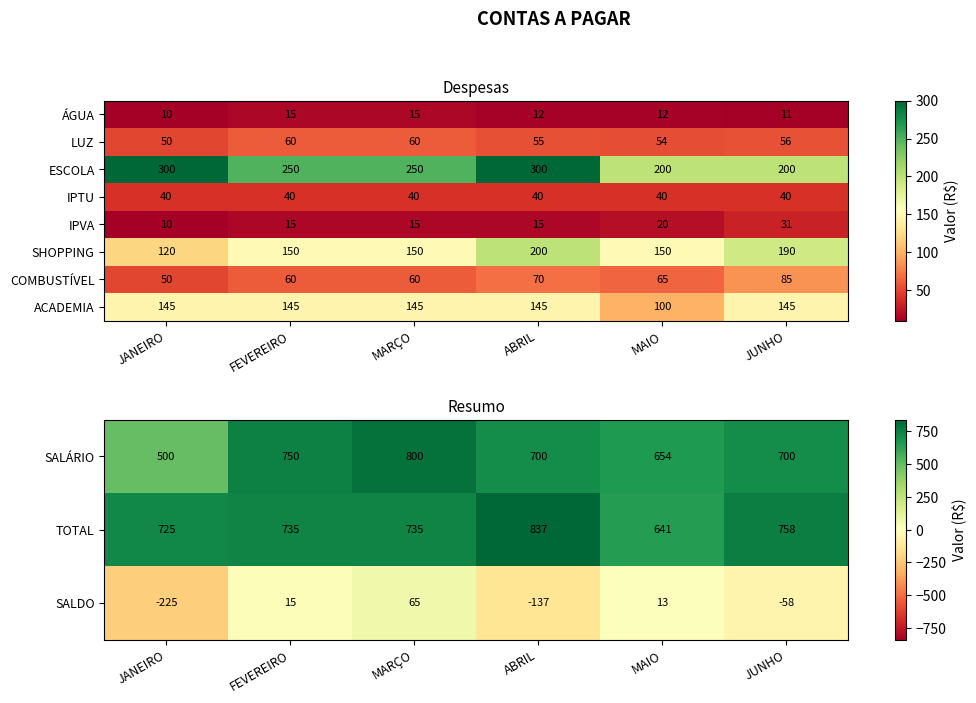

How many SALÁRIO values are between 654 and 750?

4